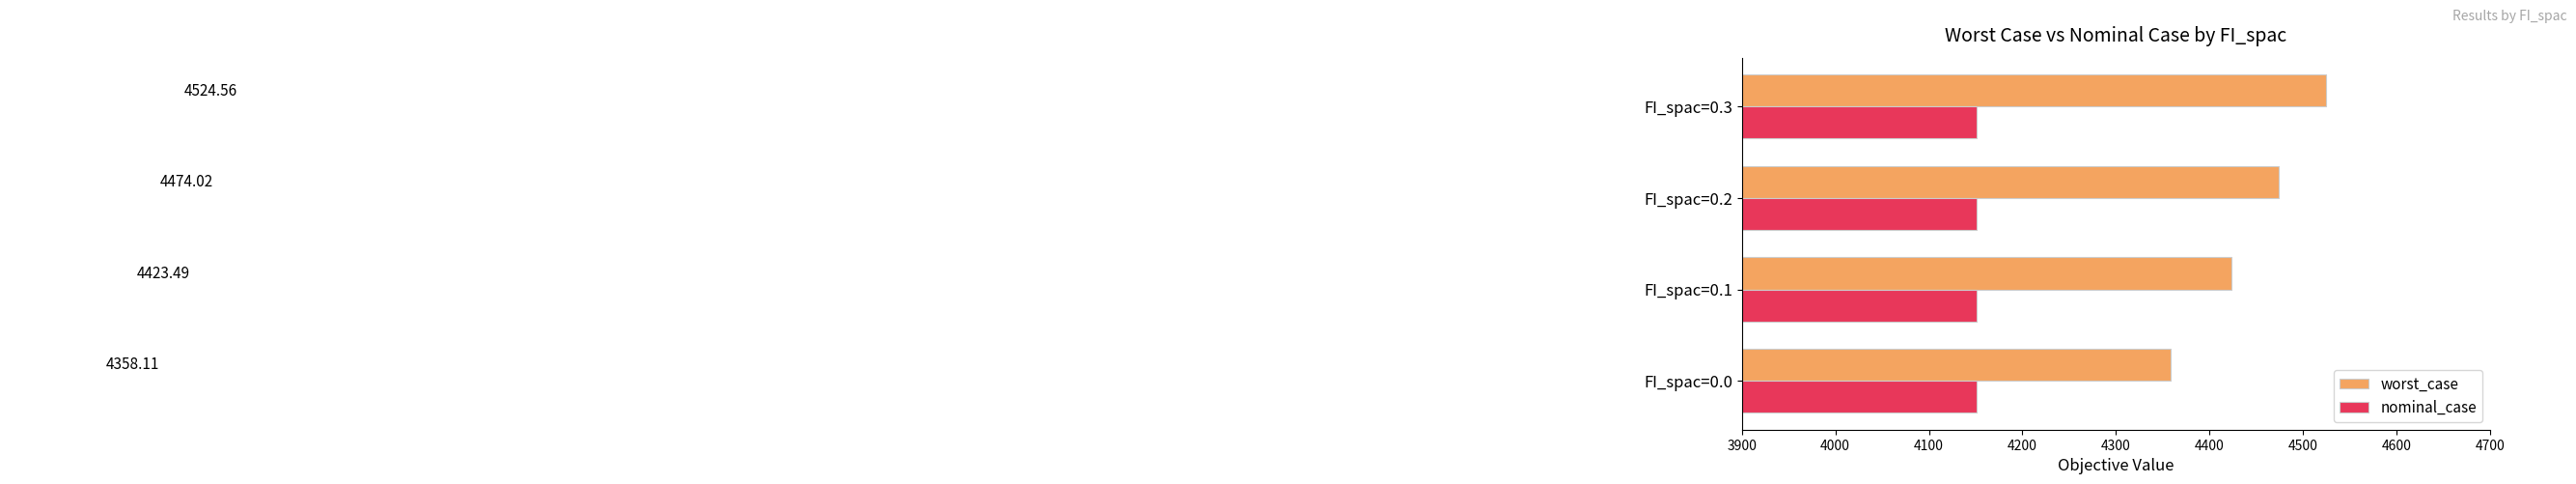

At which category is the sum across all series the highest?

FI_spac=0.3